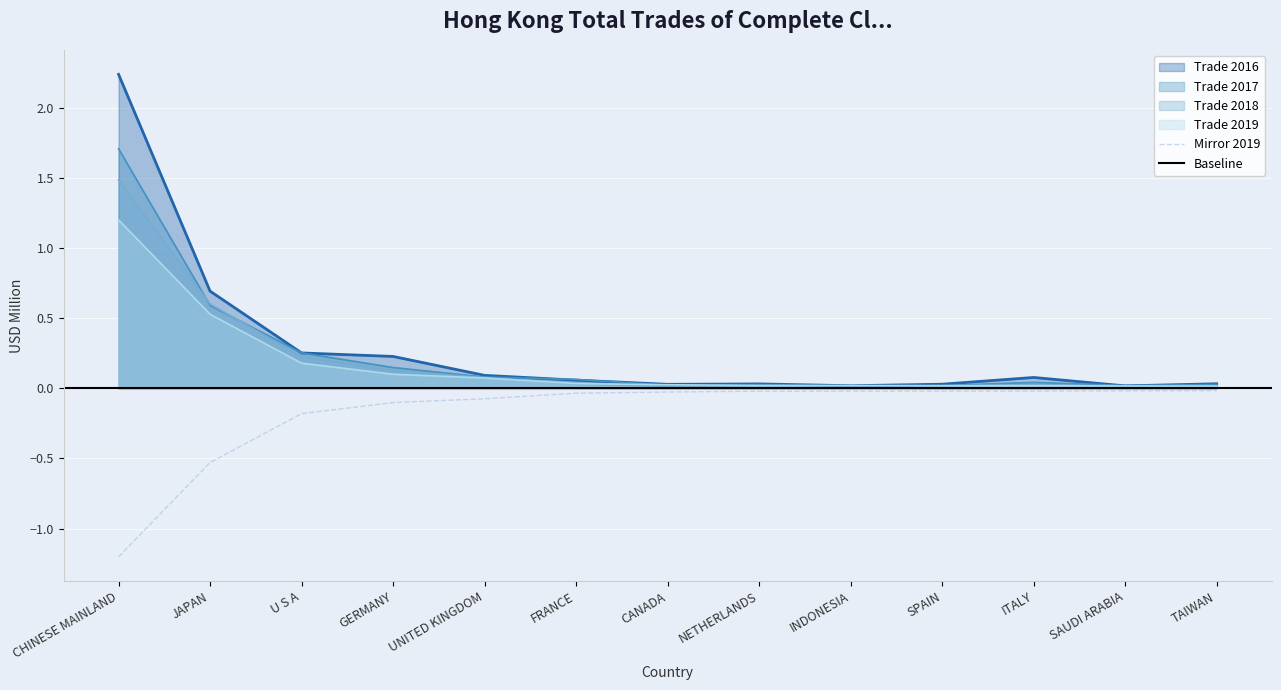

Reading left to right, what are all the values shown in this chart?

2016: 2.2	0.7	0.3	0.2	0.1	0.1	0.0	0.0	0.0	0.0	0.1	0.0	0.0
2017: 1.7	0.6	0.3	0.1	0.1	0.1	0.0	0.0	0.0	0.0	0.0	0.0	0.0
2018: 1.5	0.6	0.2	0.1	0.1	0.0	0.0	0.0	0.0	0.0	0.0	0.0	0.0
2019: 1.2	0.5	0.2	0.1	0.1	0.0	0.0	0.0	0.0	0.0	0.0	0.0	0.0